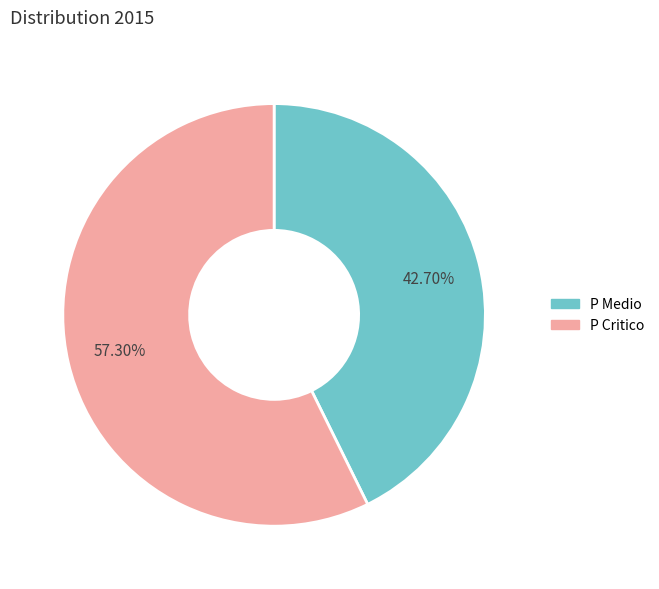

To the nearest percent, what is the difference between the P Critico and P Medio slice percentages?

15%